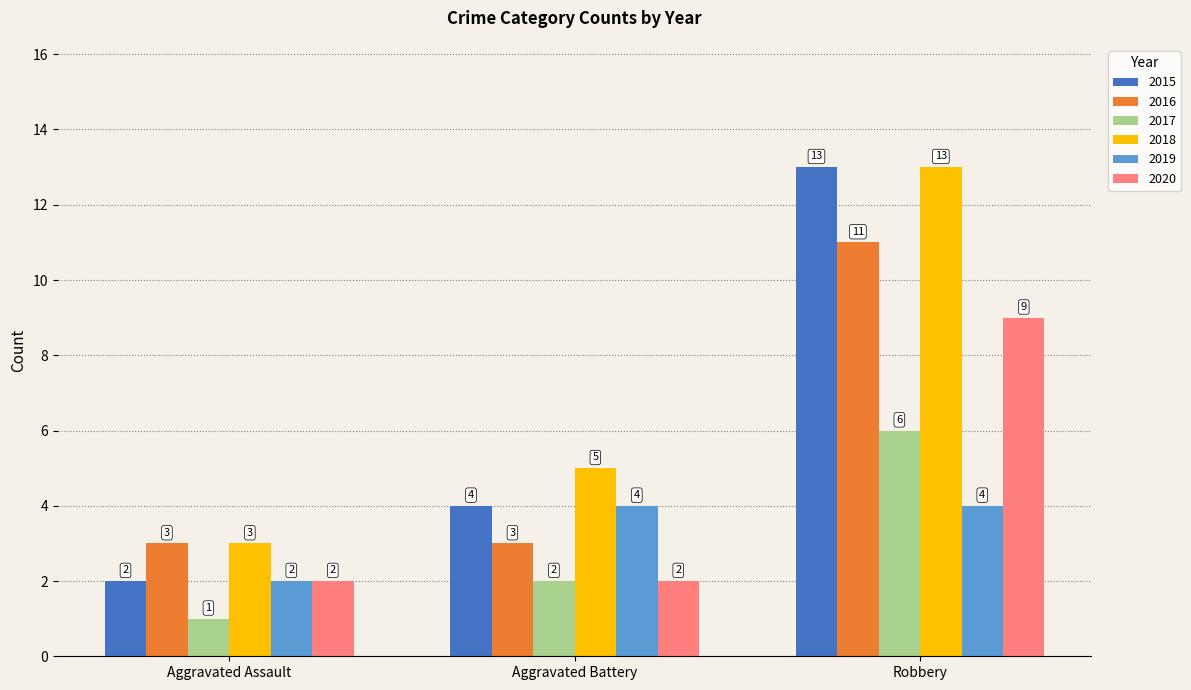

What are all the series names shown in the legend?

2015, 2016, 2017, 2018, 2019, 2020